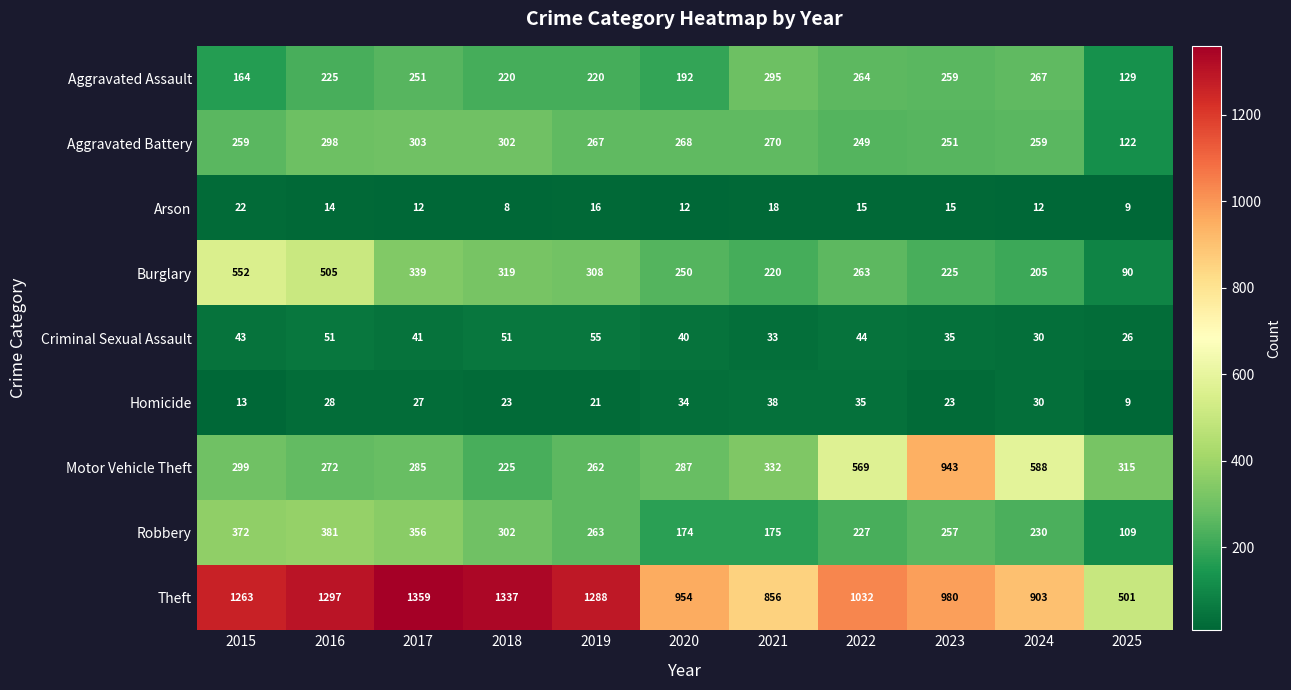

What is the difference between the Aggravated Battery values at 2020 and 2023?

17